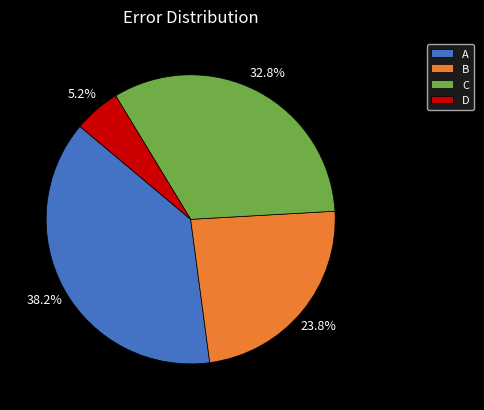

Rank the categories by value from lowest to highest.

D, B, C, A